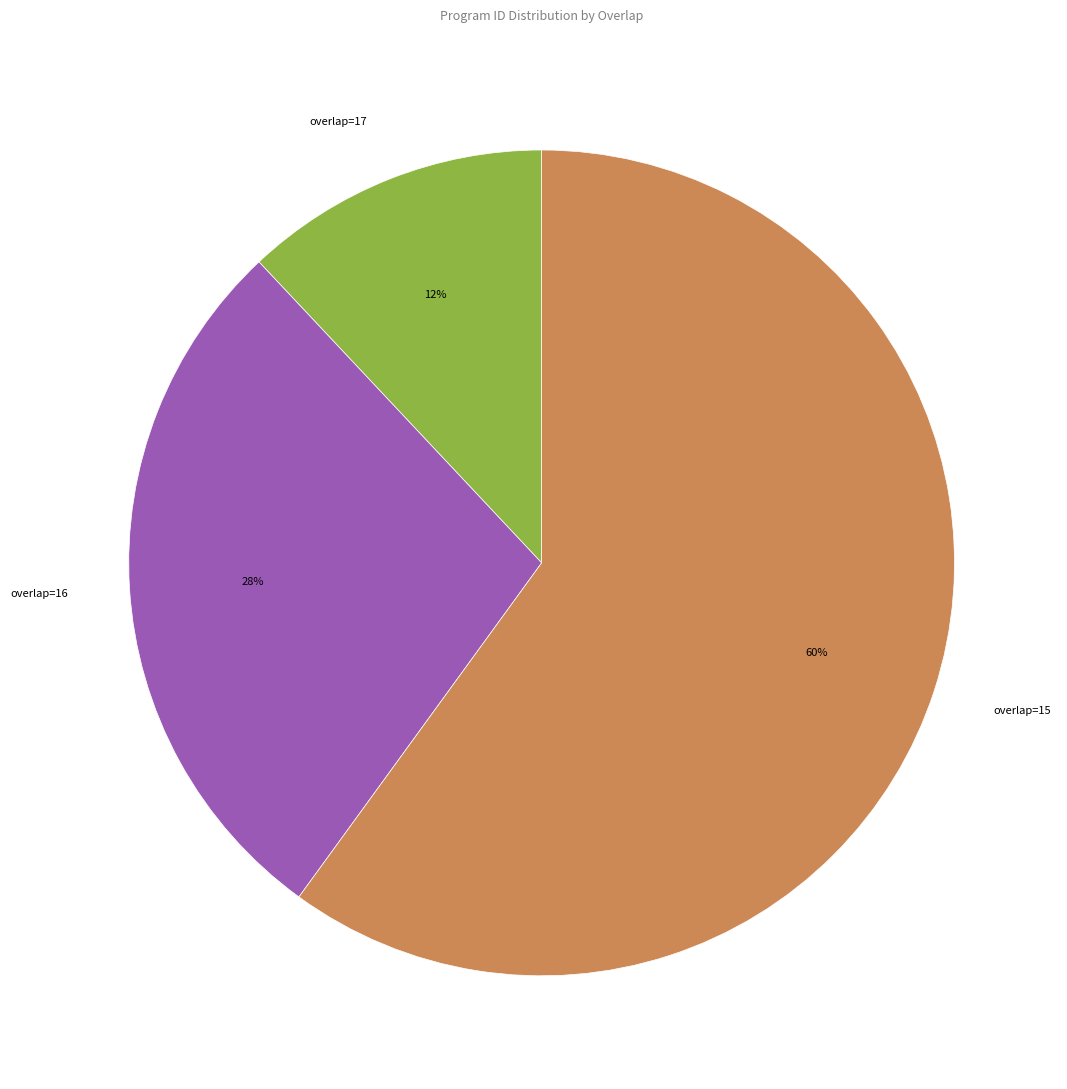

Does any single category account for the majority?

Yes